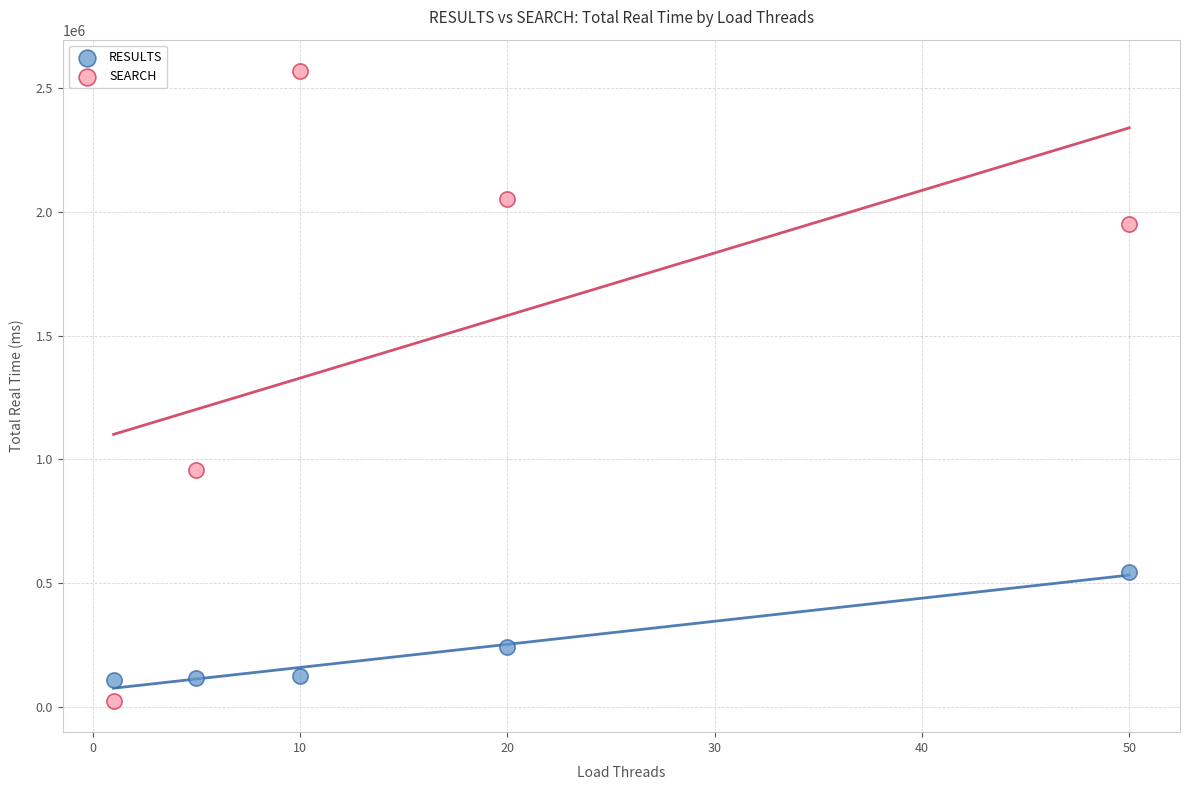

Which series reaches the maximum Y coordinate?

SEARCH